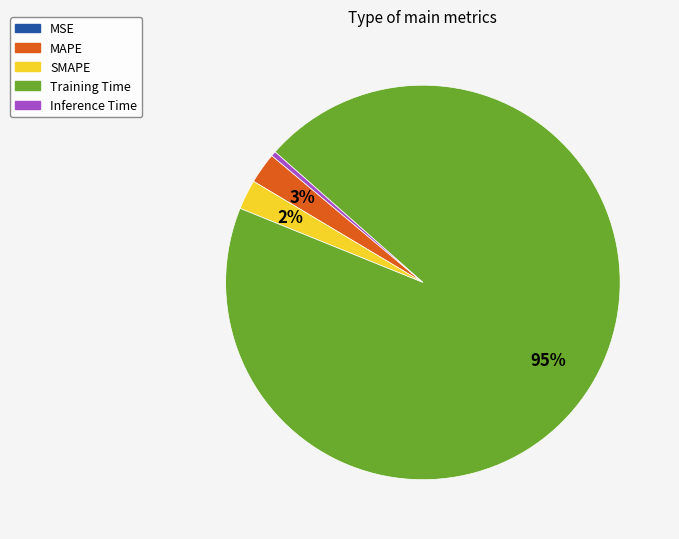

The Inference Time slice represents 14% of the pie. True or false?

False